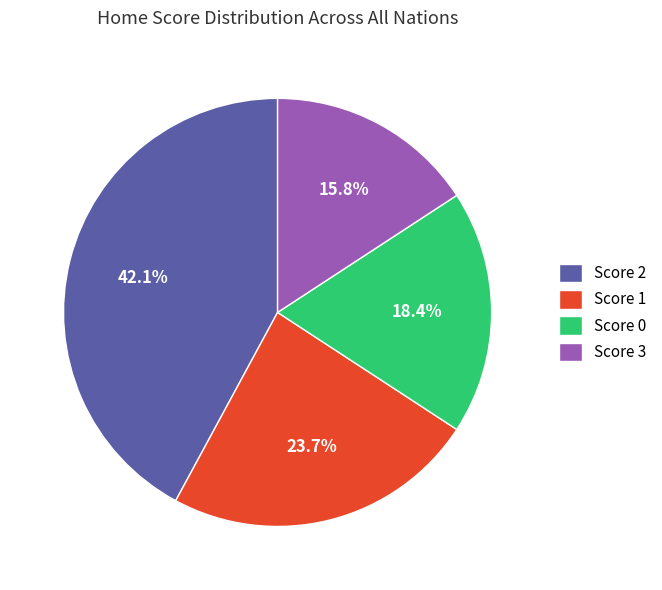

Between Score 3 and Score 0, which is larger?

Score 0